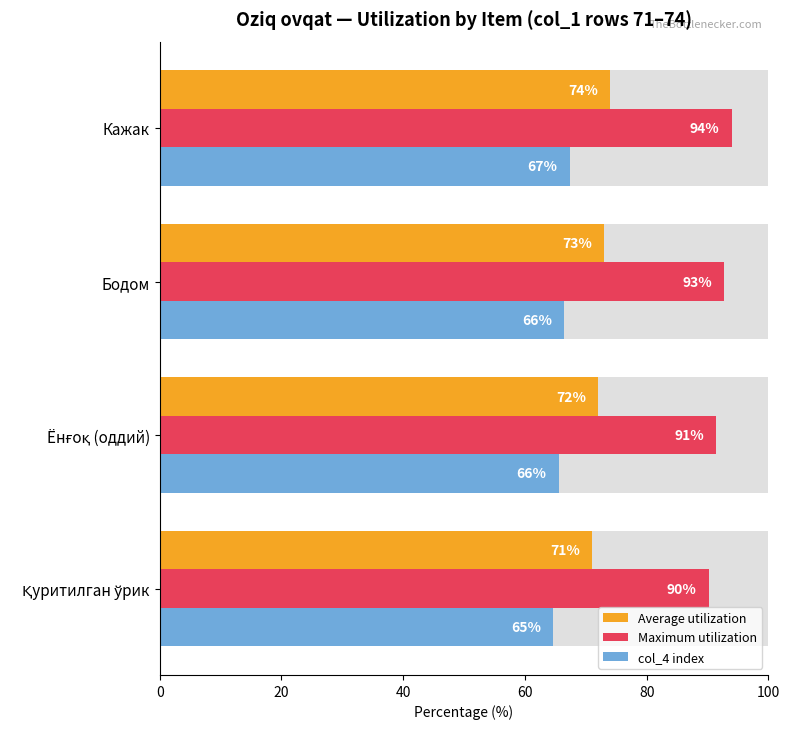

The Maximum utilization series shows 63.5 at Бодом. True or false?

False